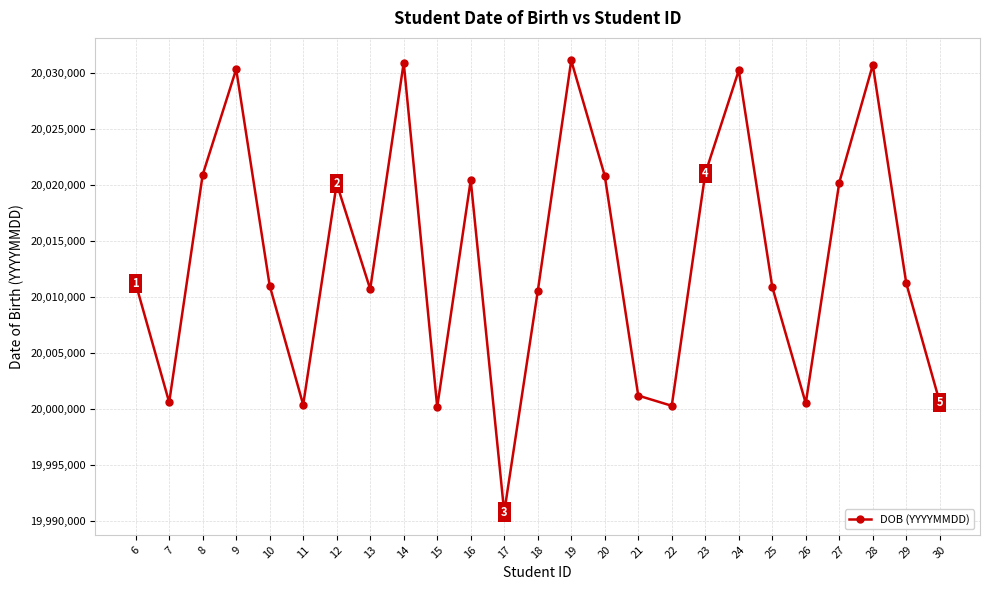

How many interior local peaks (higher than both neighbors) does the data have?

7